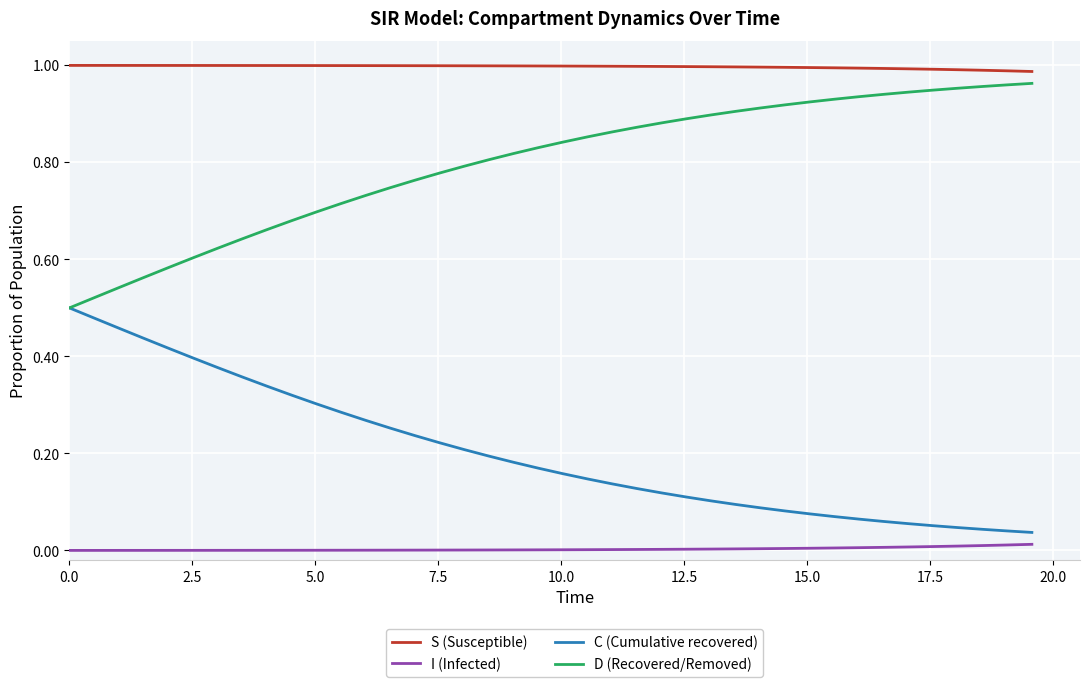

Rank the series by their average value, from highest to lowest.

S (Susceptible), D (Recovered/Removed), C (Cumulative recovered), I (Infected)